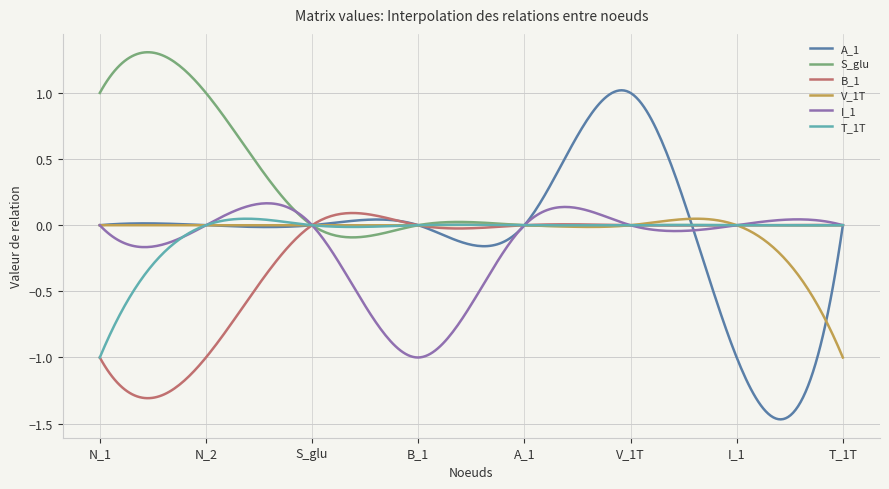

Which series has the largest range (max minus min)?

A_1